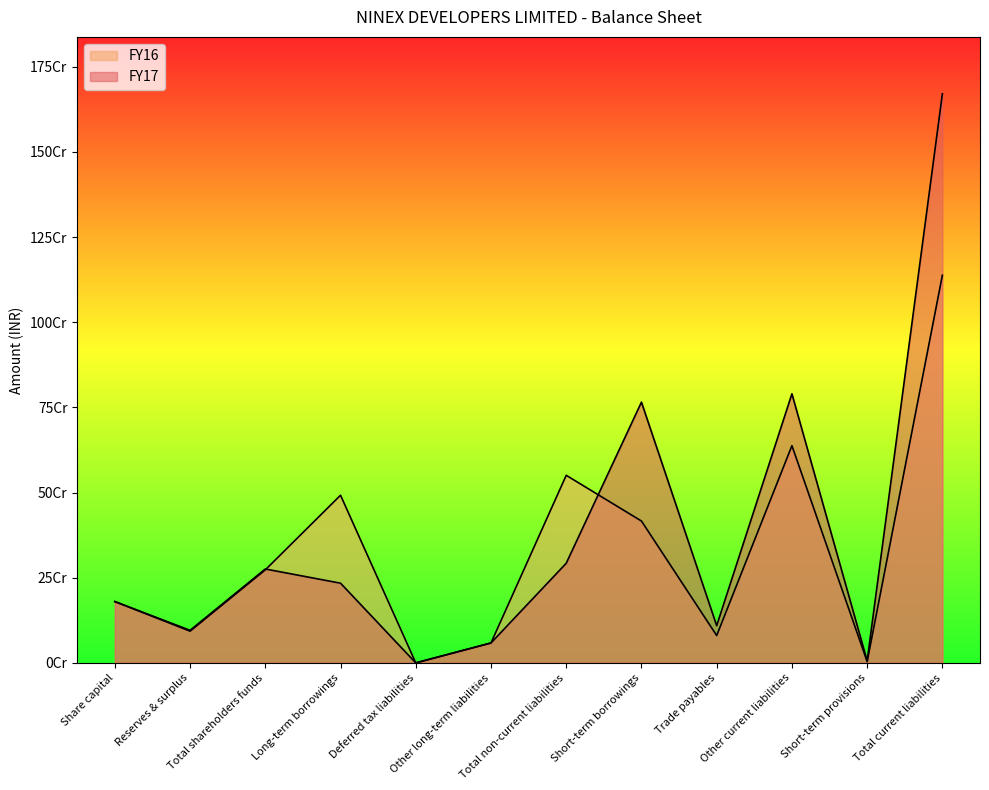

Reading left to right, transcribe all the data shown in this chart.

FY17: 180000000	95595894	275595894	233927213	0	58500000	292427213	765242844	109248962	789776193	6047476	1670315475
FY16: 180000000	93071335	273071335	492052130	0	58500000	550552130	416333822	80261885	637510543	3743152	1137849402